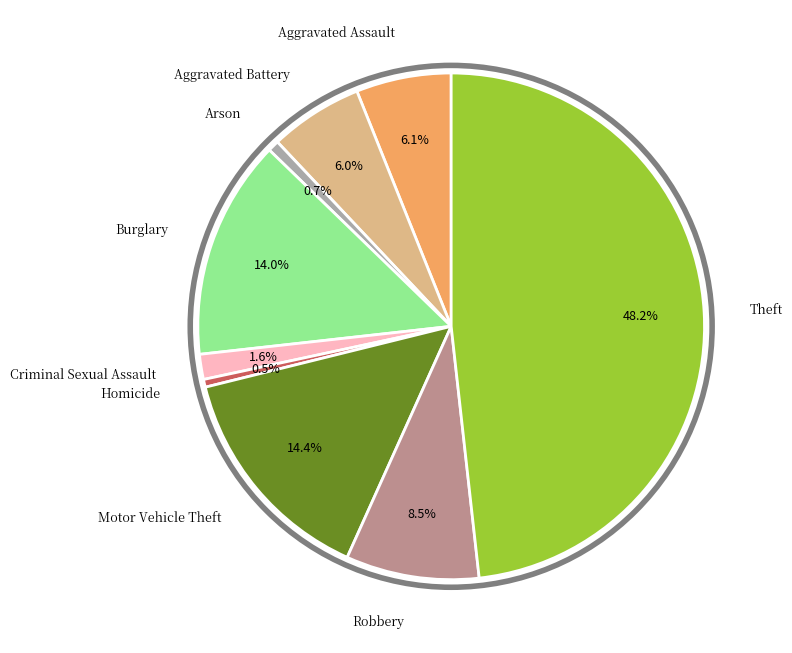

Is there a majority slice in this chart?

No